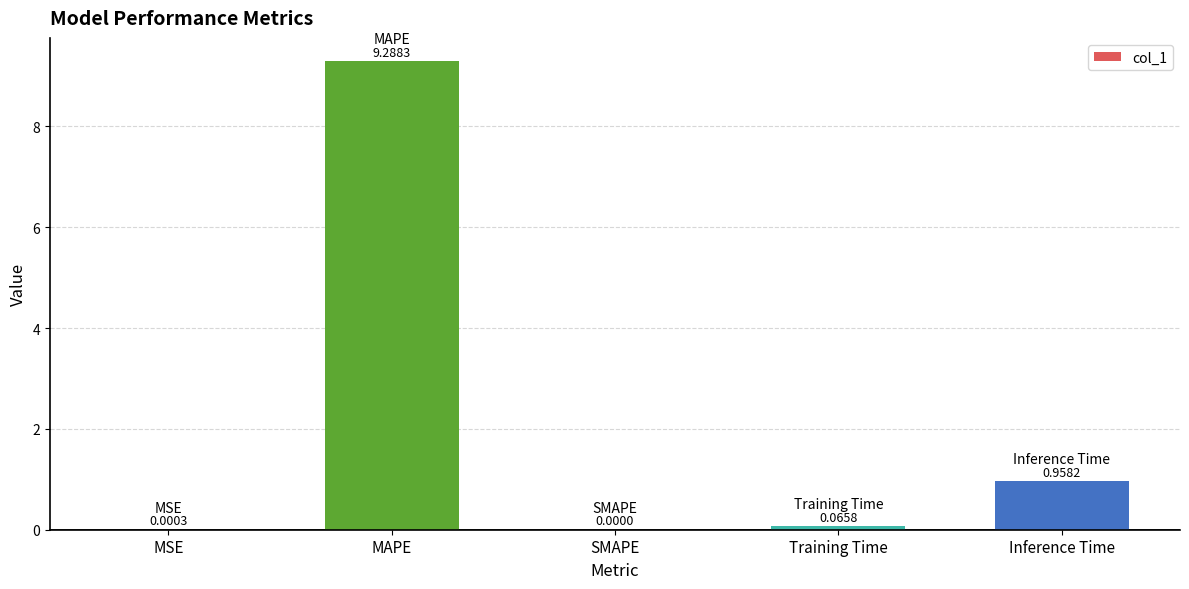

What is the sum of all values?

10.3